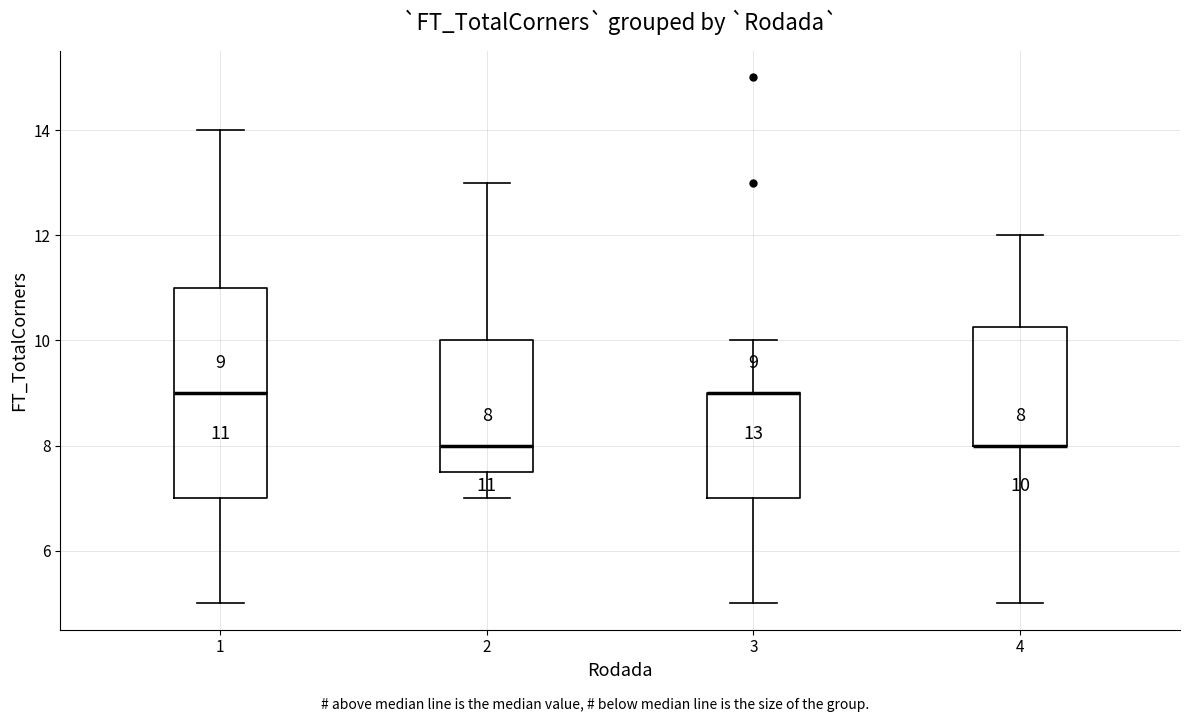

Comparing the boxes themselves (not the whiskers), which one is the tallest?

1